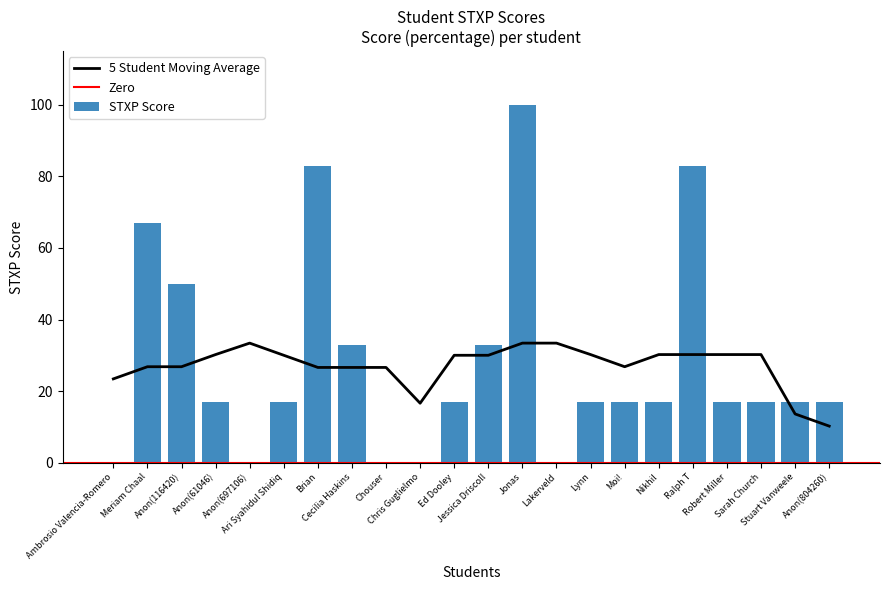

What position from the right is Ed Dooley?

12